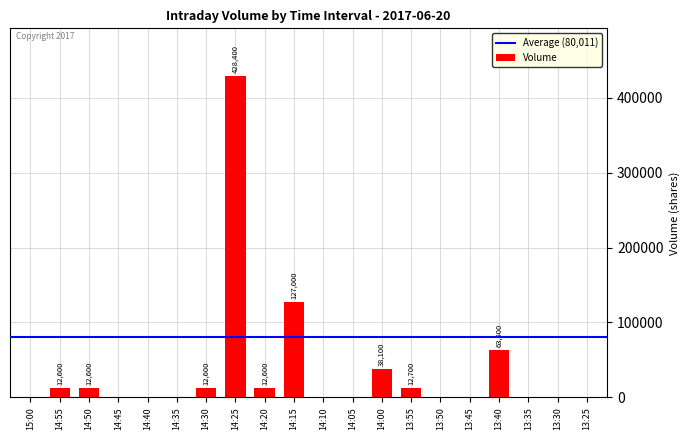

At which label is the value closest to 214200?

14:15